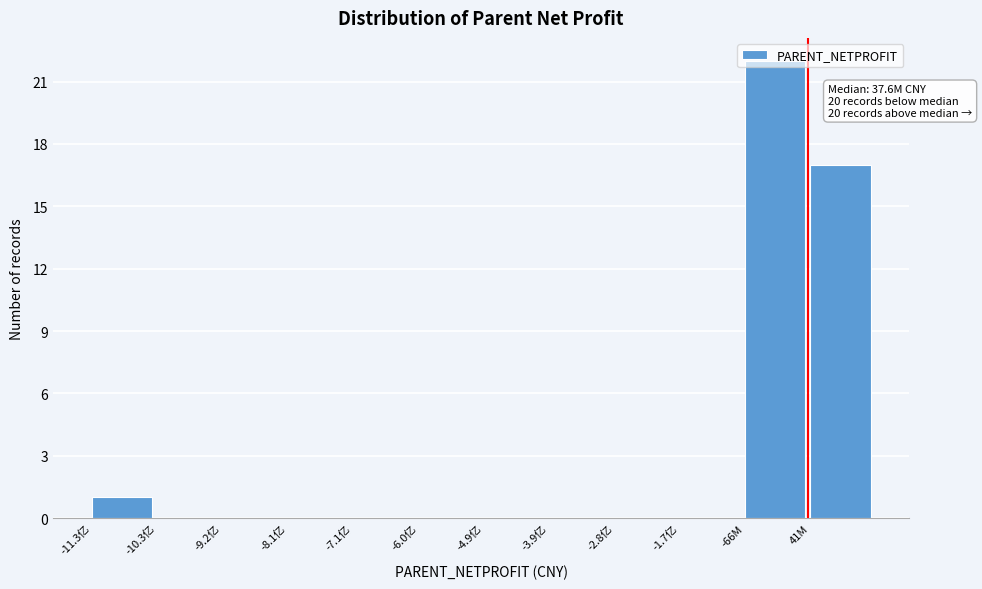

At which label is the value closest to 11?

41M